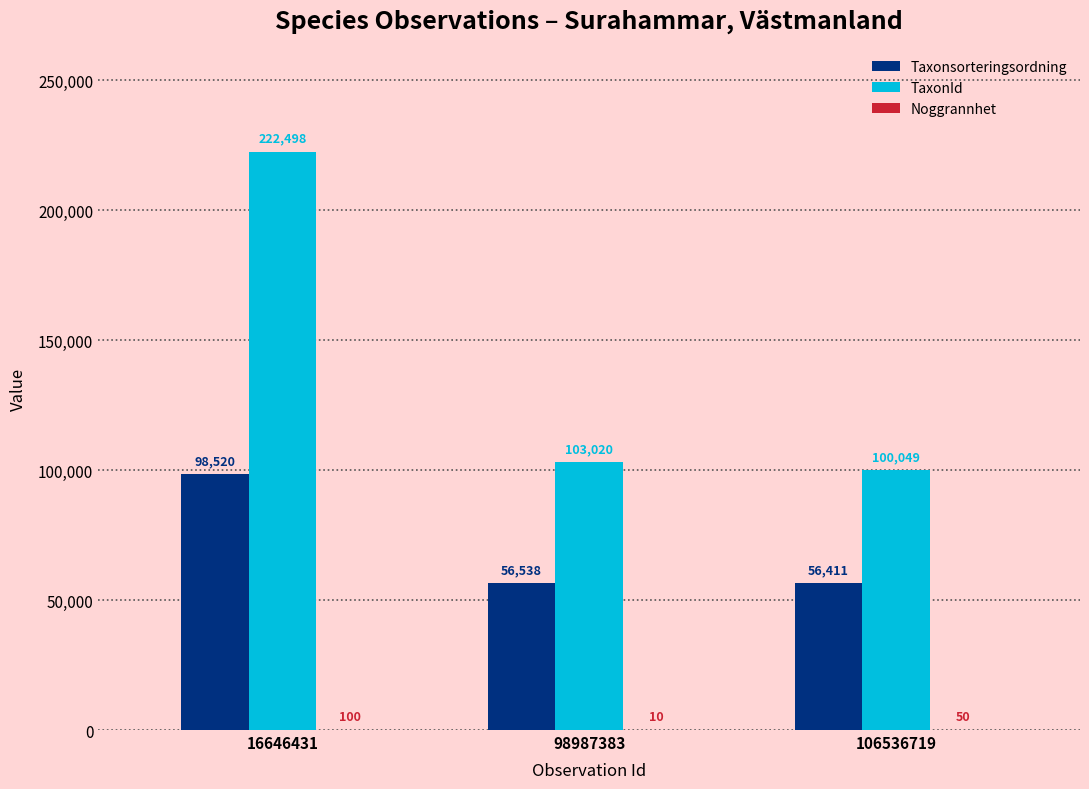

What is the total value across all series at 98987383?

159568